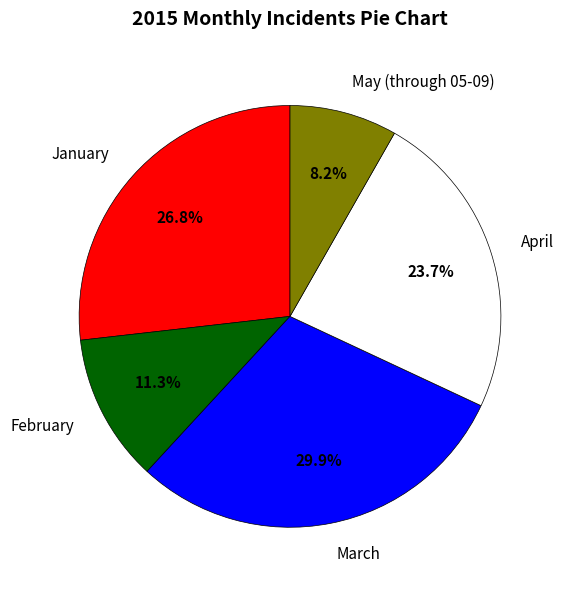

Count the number of slices in the pie.

5